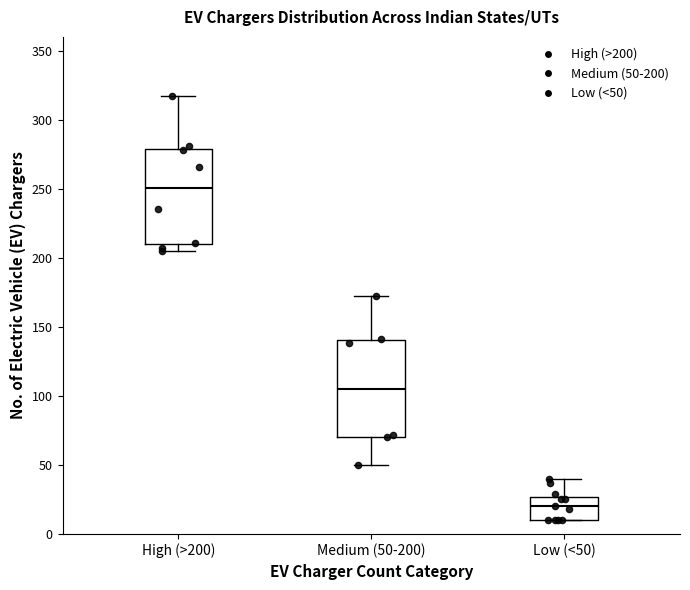

Reading left to right, read every box against the y-axis: the position of its median line, the range the box covers, and the ends of its whiskers. The values are not printed on the chart, so give them approximately, as read against the axis.

High (>200): median 250, box 210 to 280, whiskers 205 to 315
Medium (50-200): median 105, box 70 to 140, whiskers 50 to 170
Low (<50): median 20, box 10 to 25, whiskers 10 to 40